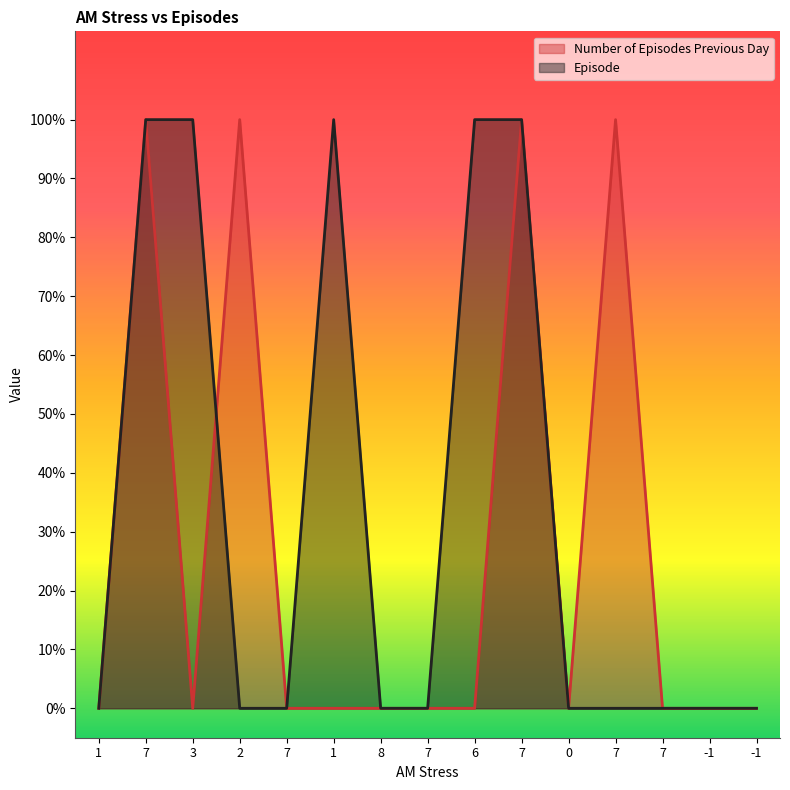

The value of Episode at 7 is 0. True or false?

True